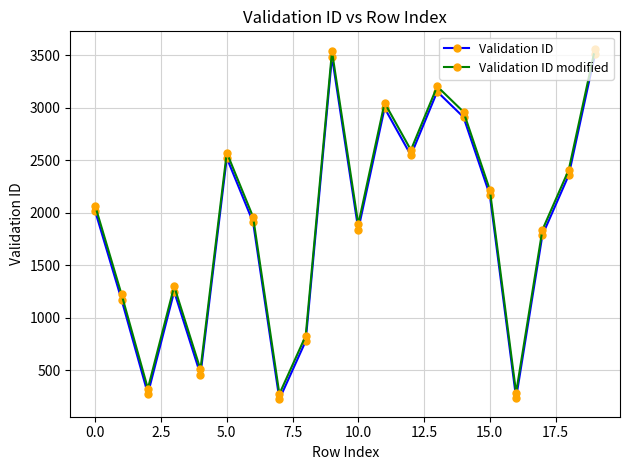

True or false: Validation ID modified and Validation ID intersect in this chart.

False